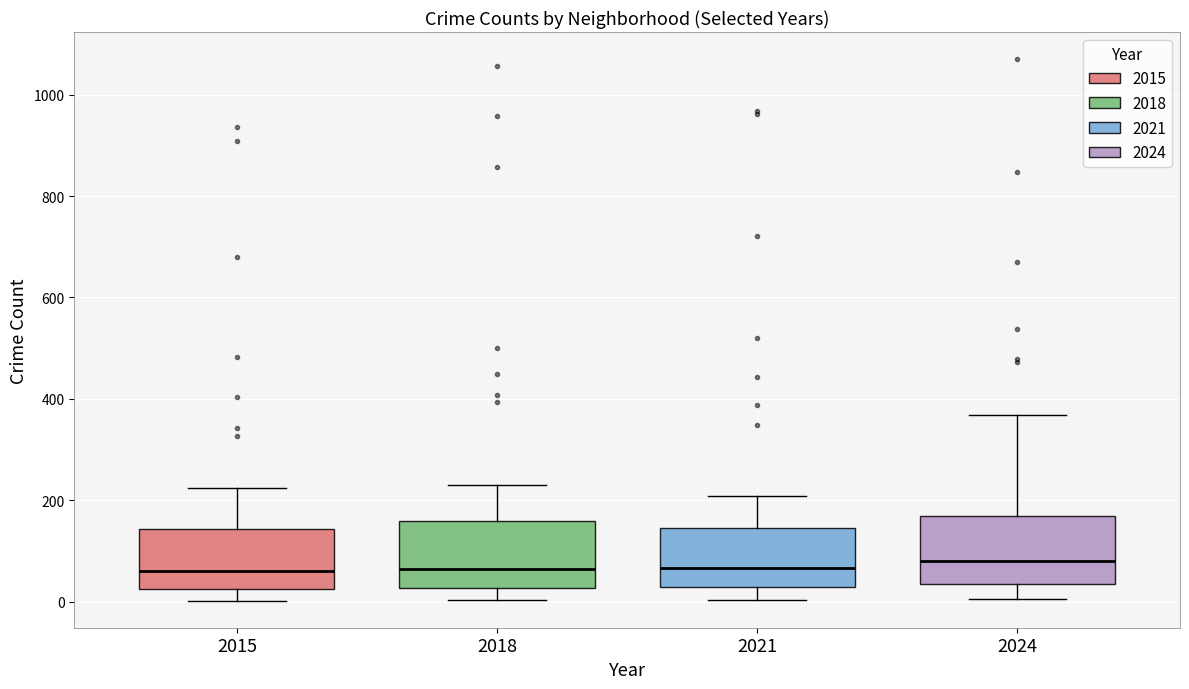

Reading left to right, transcribe this box plot: for each box, give where its median line is, the range the box spans, and where its two whiskers end, as read against the y-axis. The values are not printed on the chart, so give them approximately, as read against the axis.

2015: median 60, box 20 to 140, whiskers 0 to 220
2018: median 60, box 20 to 160, whiskers 0 to 240
2021: median 60, box 20 to 140, whiskers 0 to 200
2024: median 80, box 40 to 160, whiskers 0 to 360